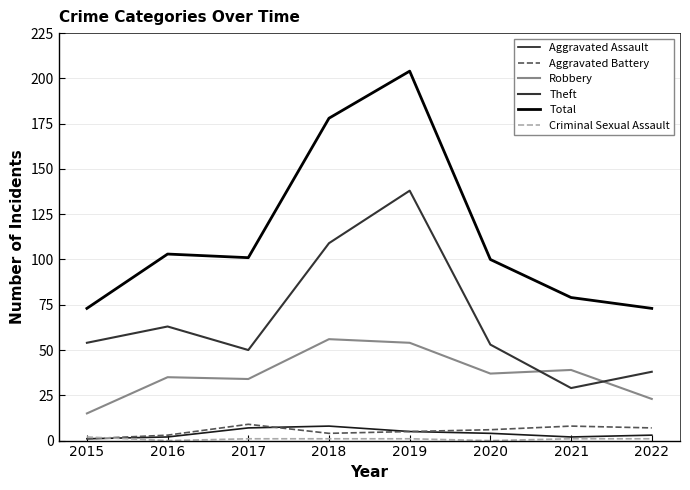

Which series has the largest total across all categories?

Total